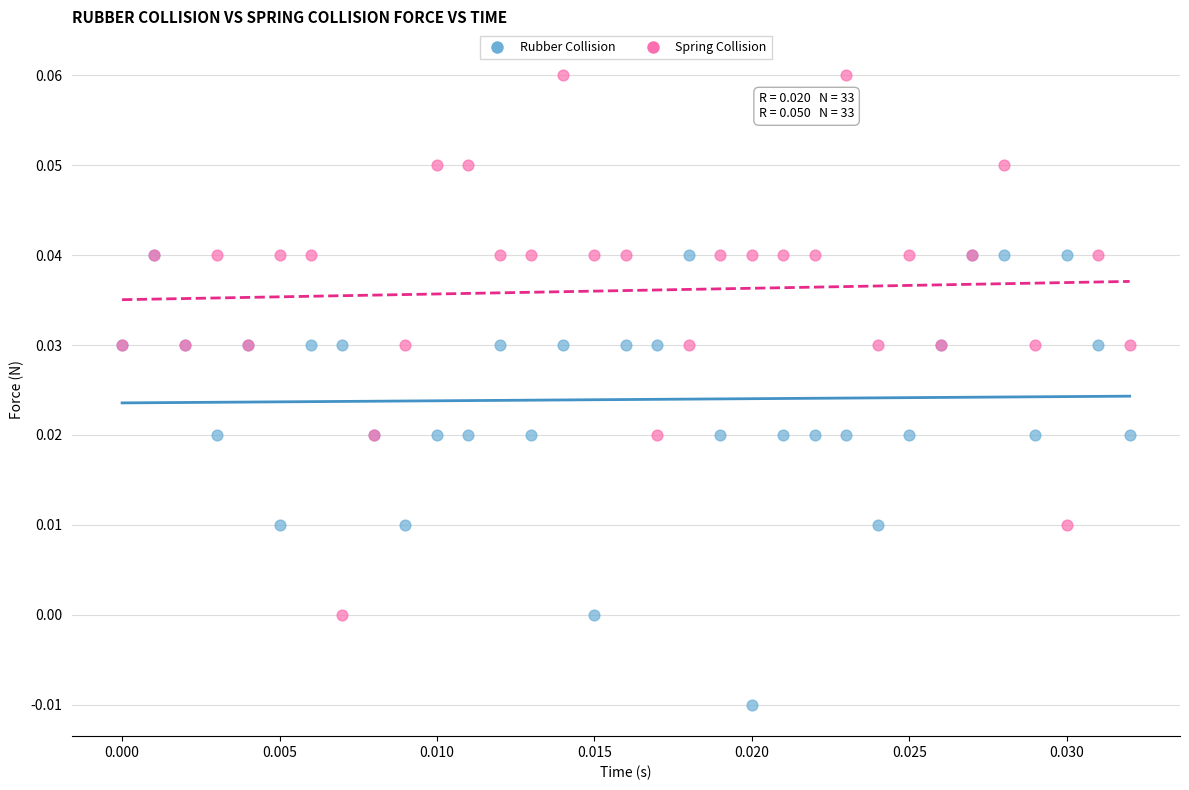

What are all the series names shown in the legend?

Rubber Collision, Spring Collision